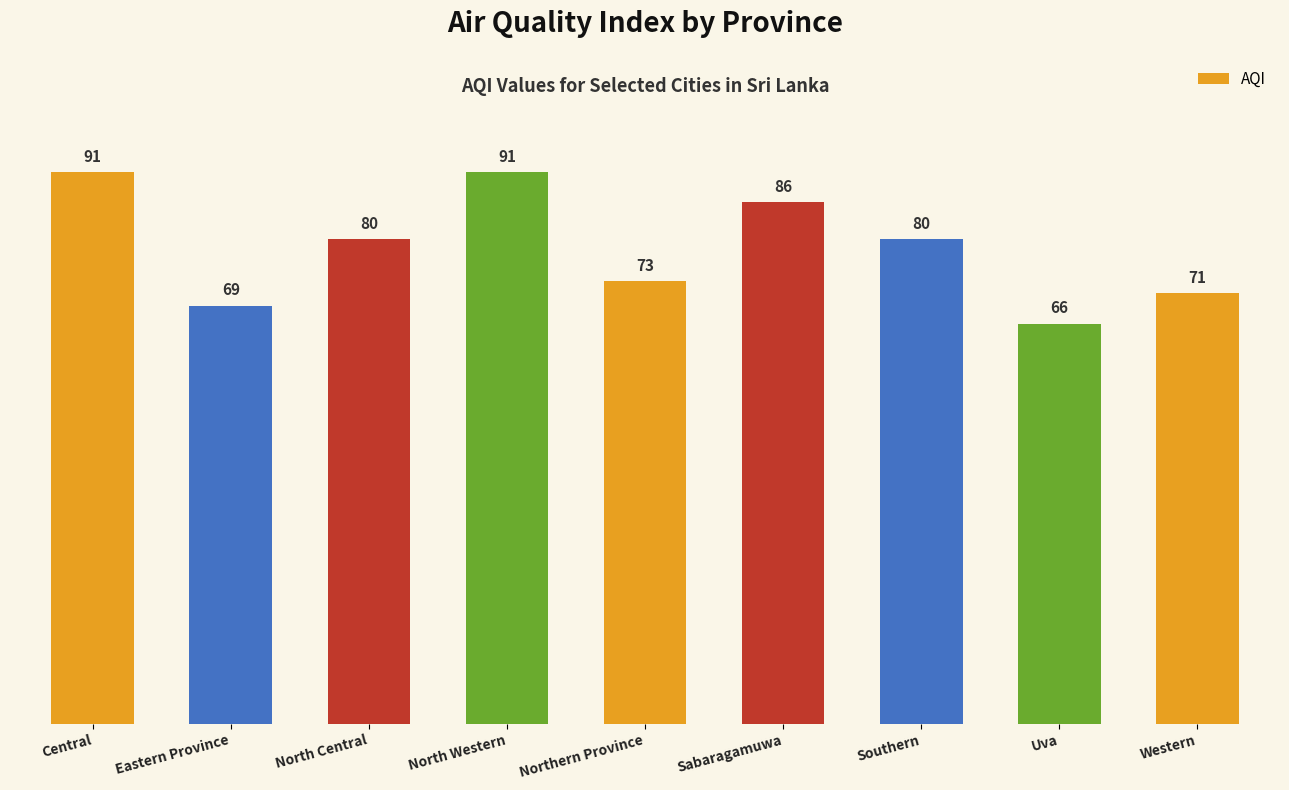

What is the sum of all values?

707